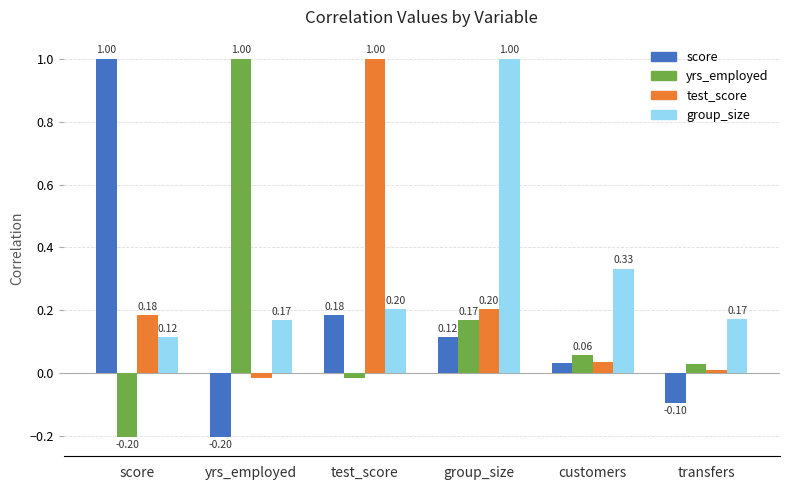

What is the total value across all series at yrs_employed?

1.0